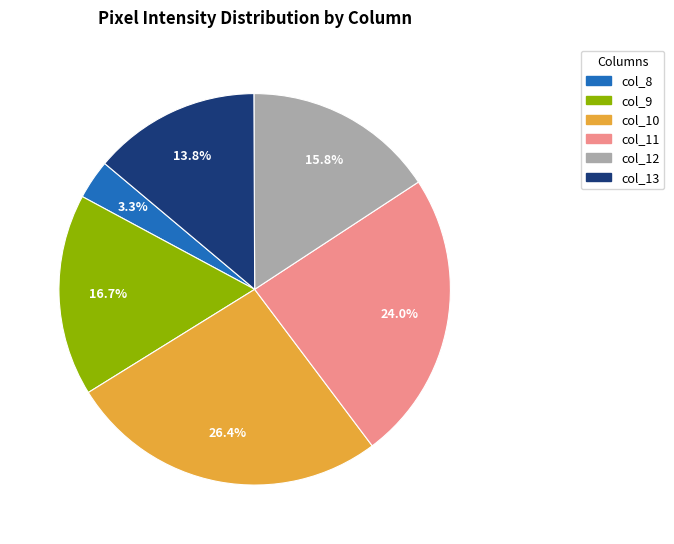

Does col_10 account for over 50% of the chart?

No